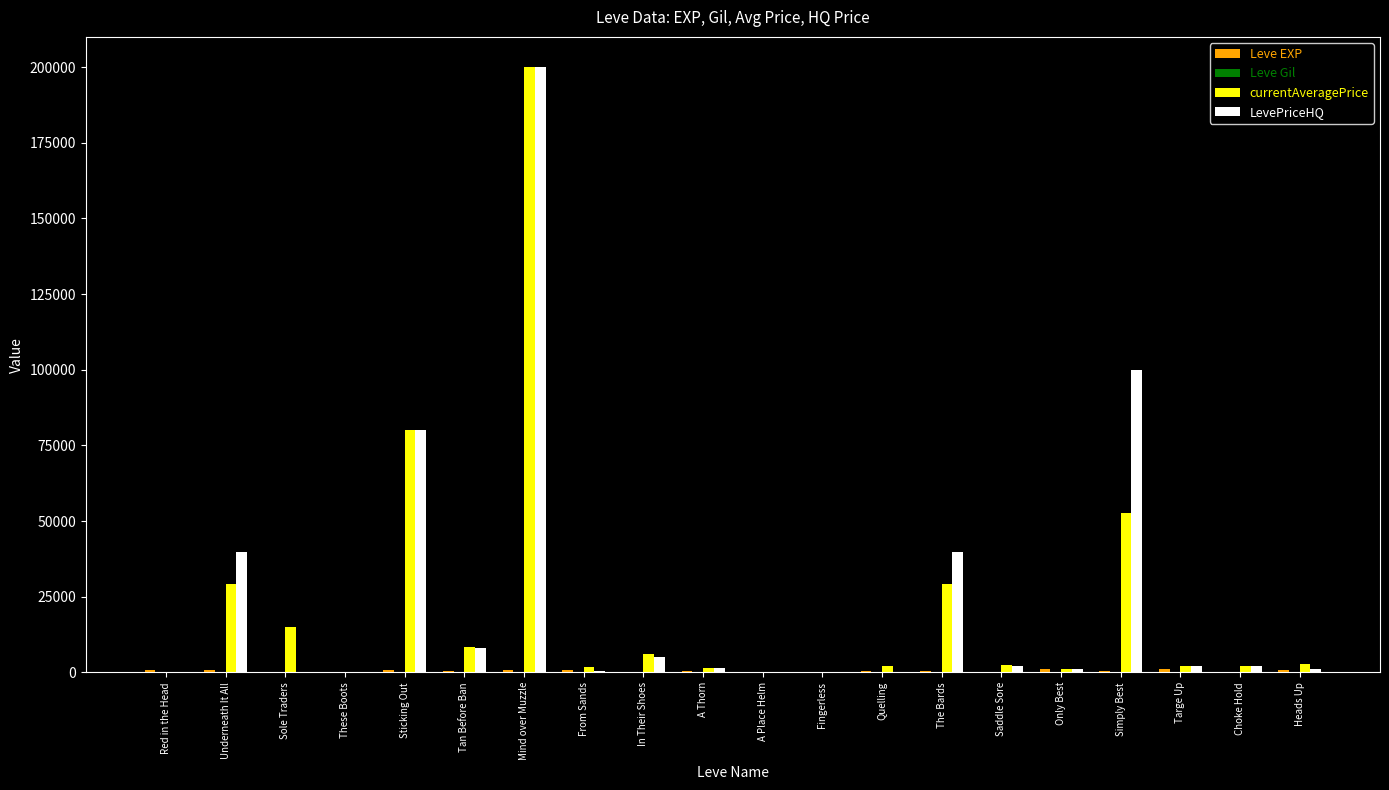

Which series has the largest total across all categories?

LevePriceHQ